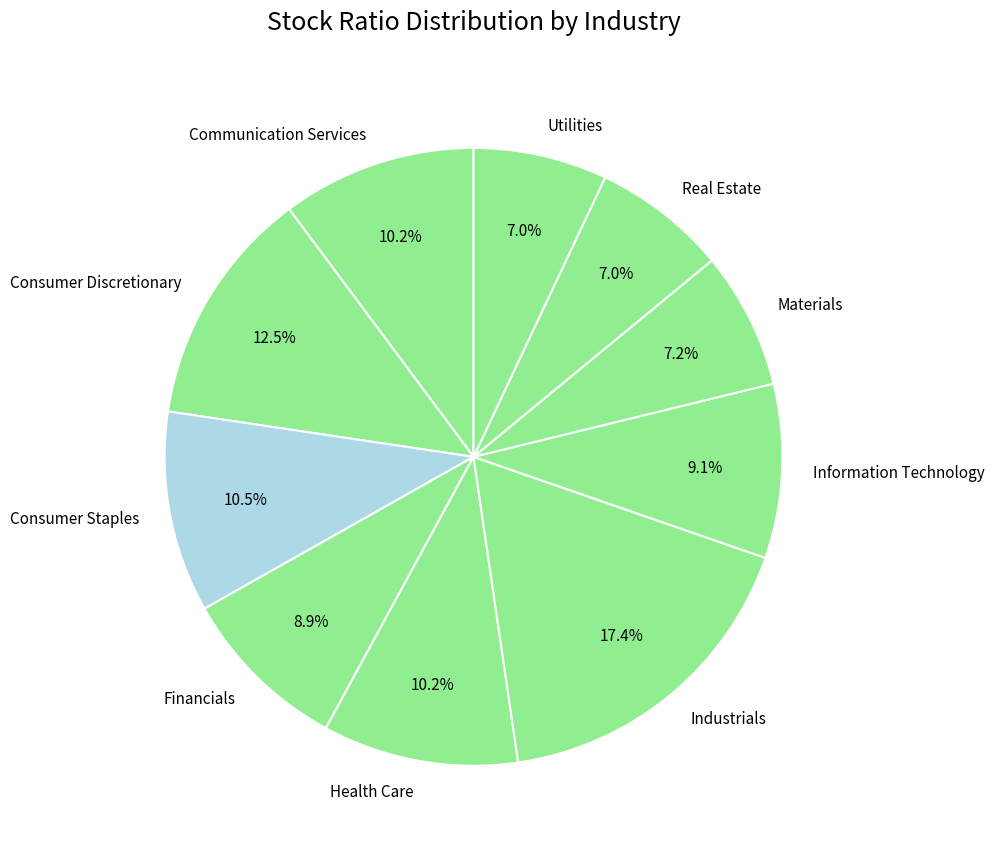

Approximately how many times larger is the value at Real Estate compared to Financials?

0.8